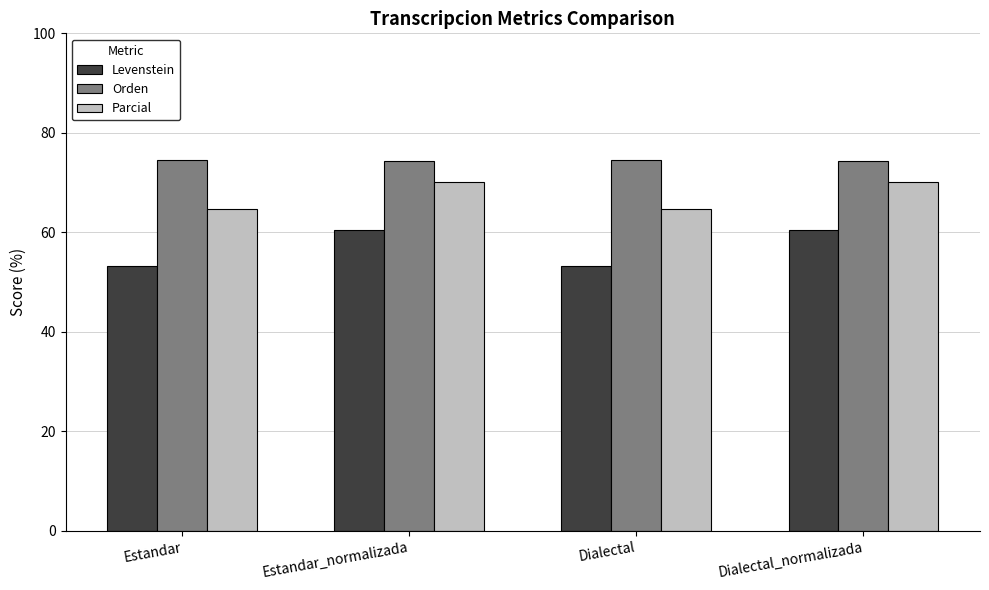

What is the maximum value shown in the chart?

74.5